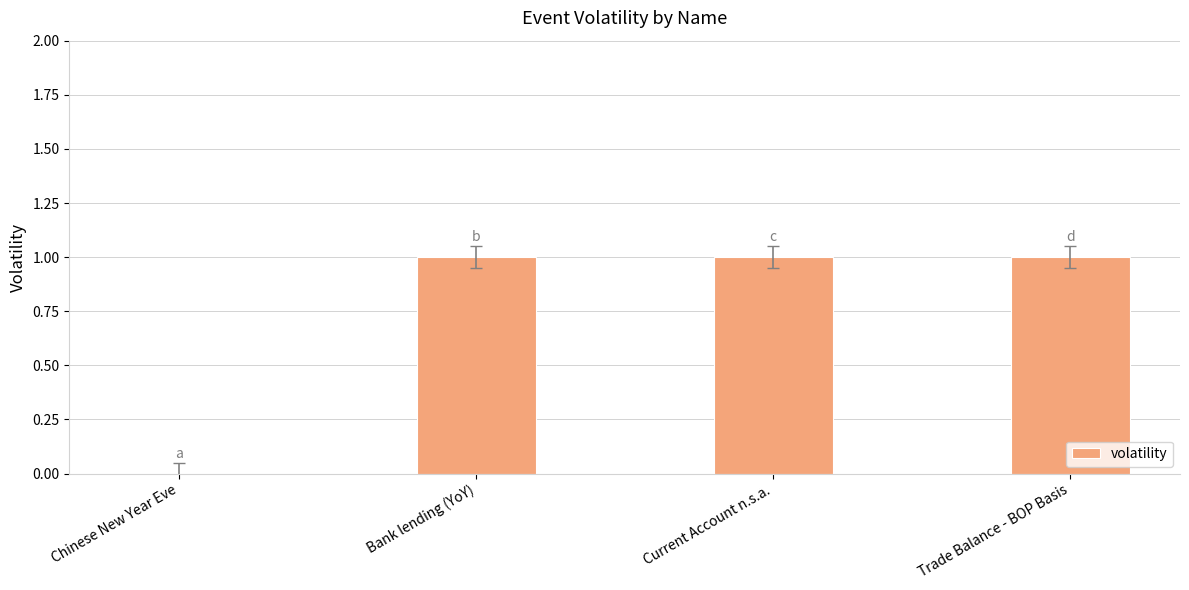

At which label is the value closest to 0?

Chinese New Year Eve